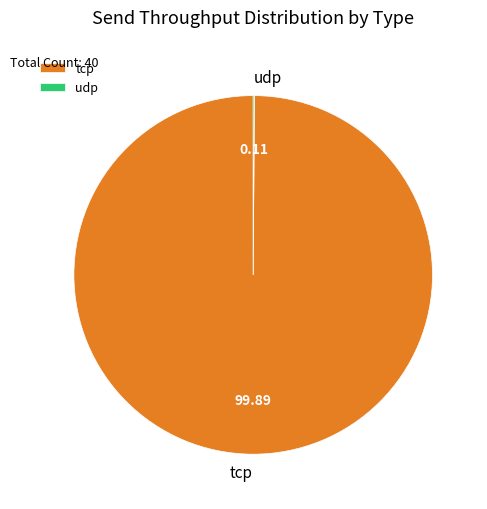

Does tcp represent more than half of the total?

Yes